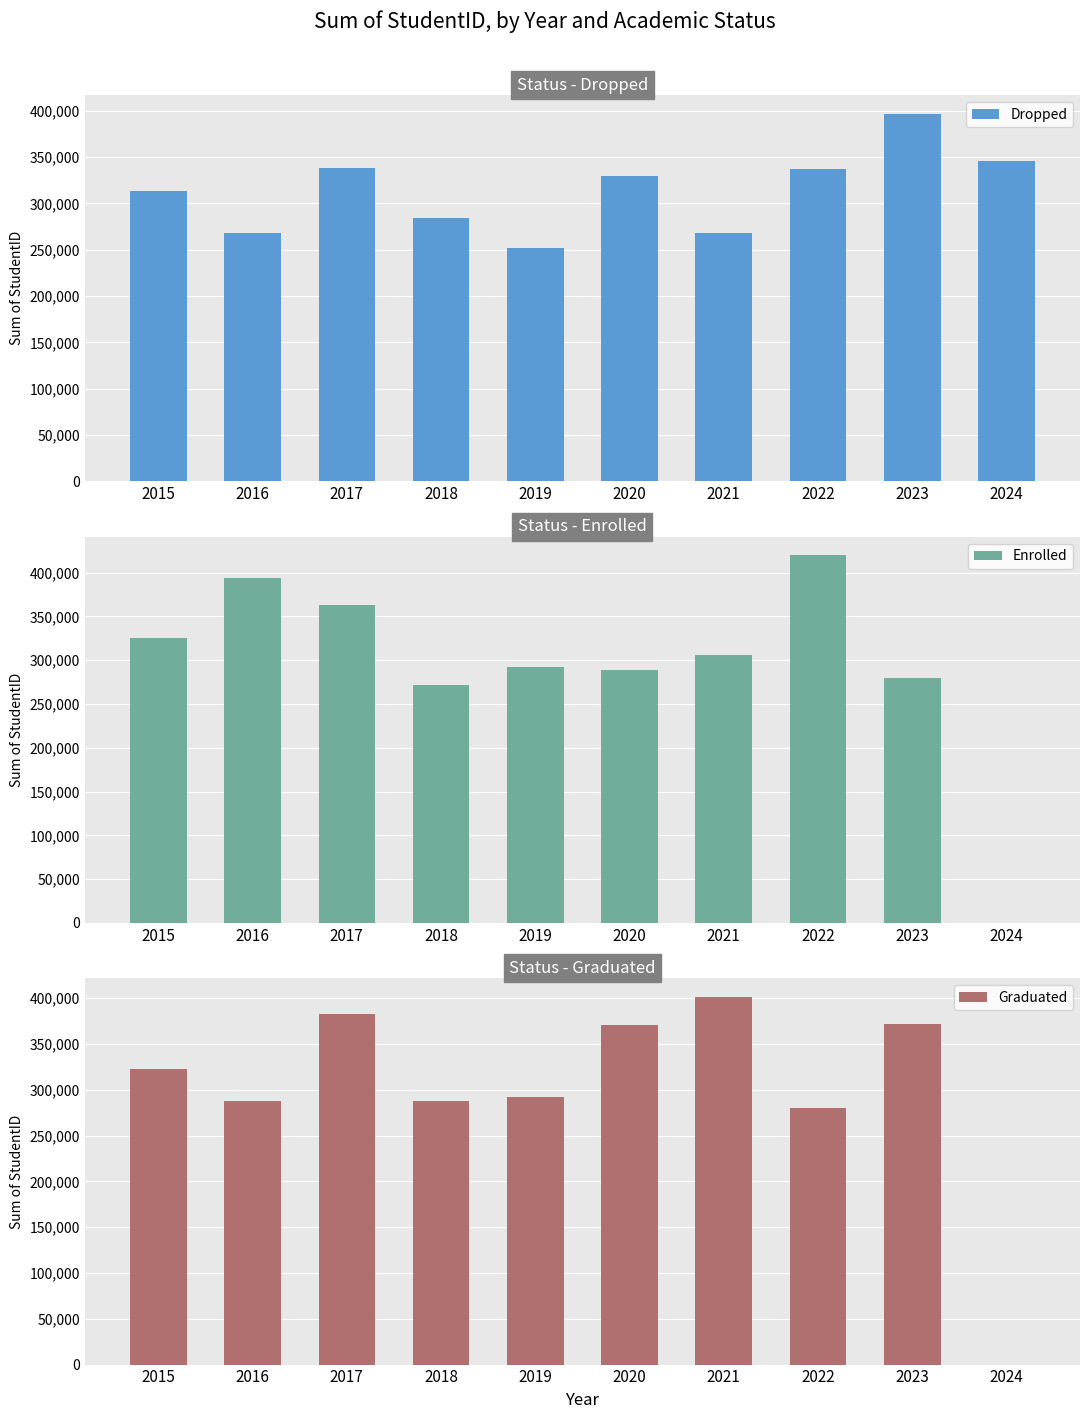

Which series has the largest total across all categories?

Dropped